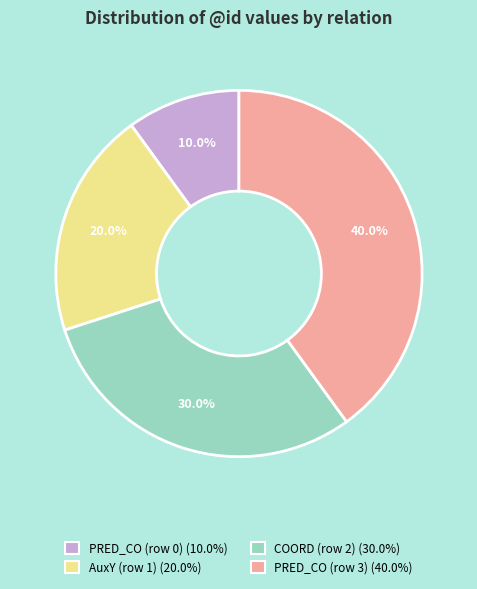

What is the total percentage of PRED_CO (row 3) and COORD (row 2)?

70.0%